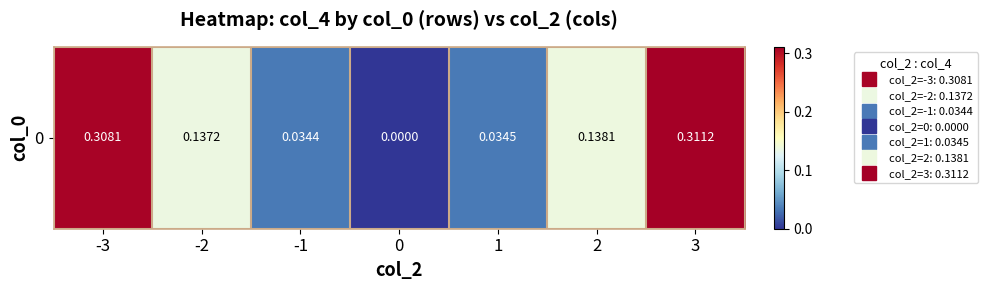

What is the change in value from -3 to 1?

-0.3